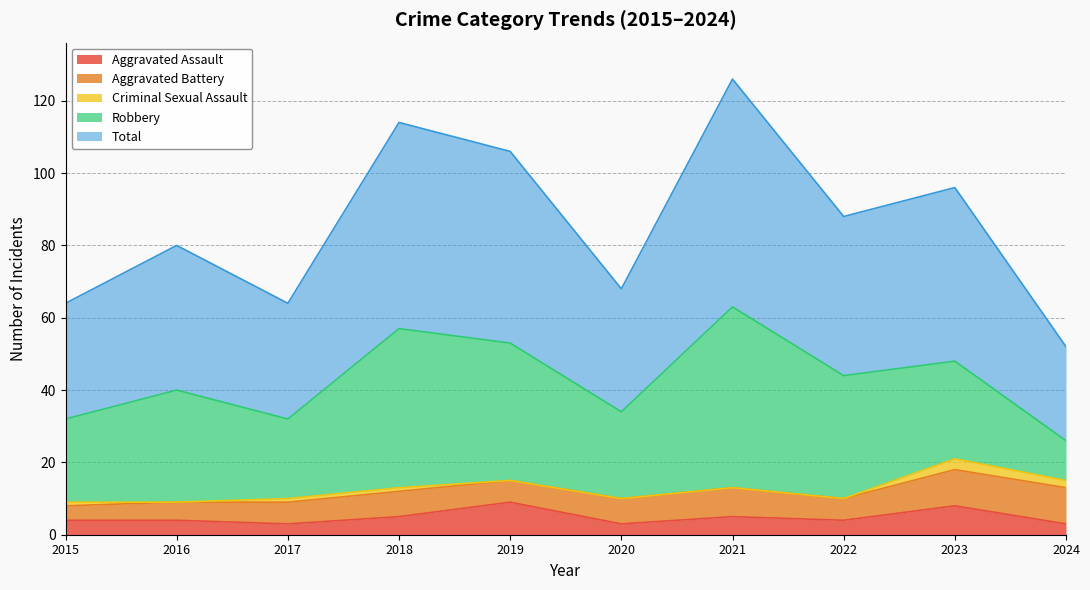

What is the value of the Total point at the 10th from the left?

26